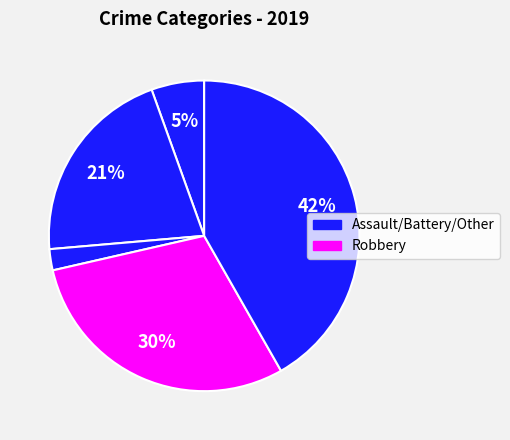

Is there any slice that represents more than half of the pie?

No